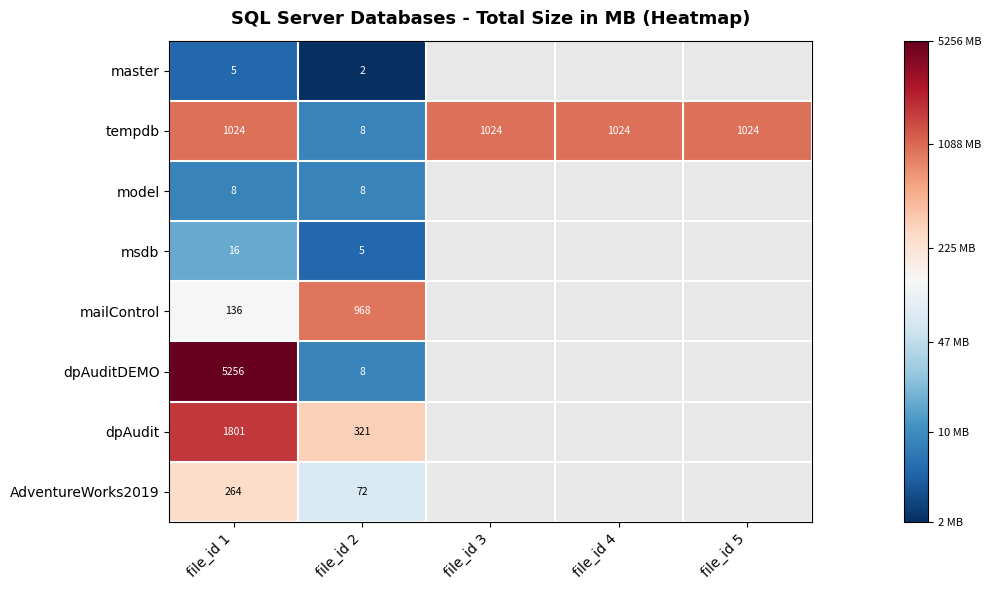

Is the value of tempdb at file_id 1 greater than the value of model at file_id 2?

Yes